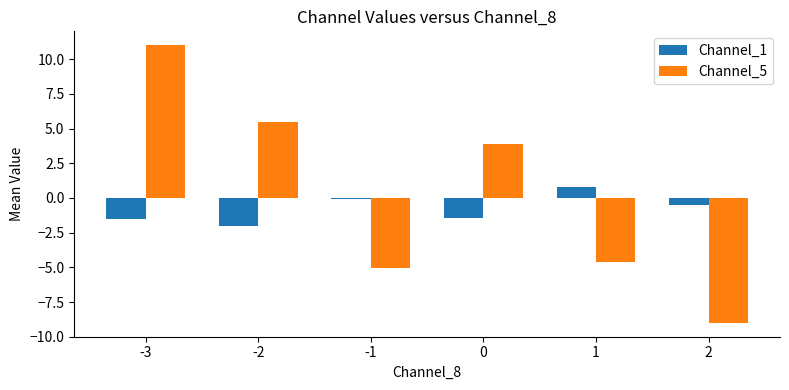

What is the average value of the Channel_1 series?

-0.8